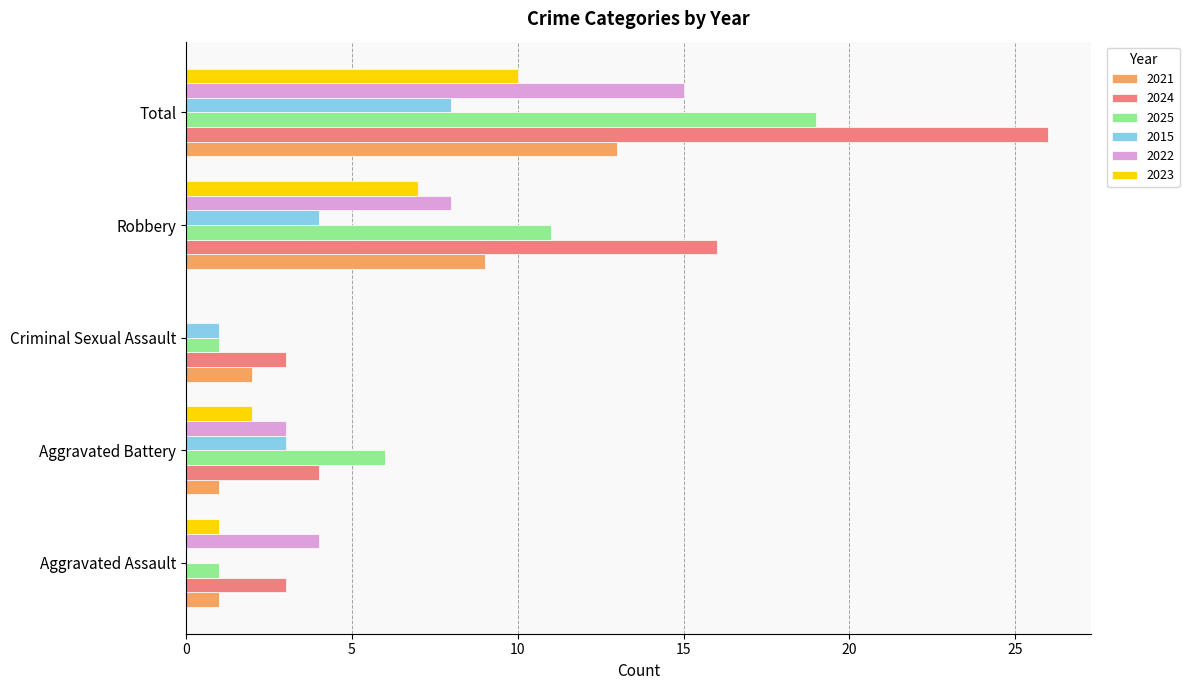

The value of 2015 at Aggravated Battery is 3. True or false?

True